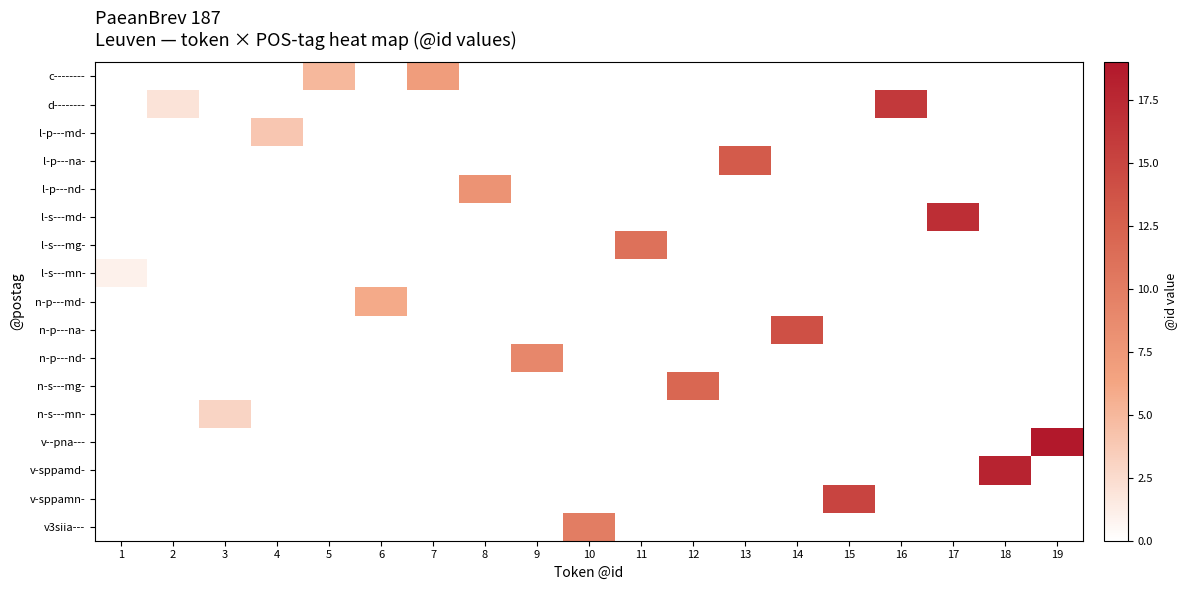

Count the number of categories in the chart.

19